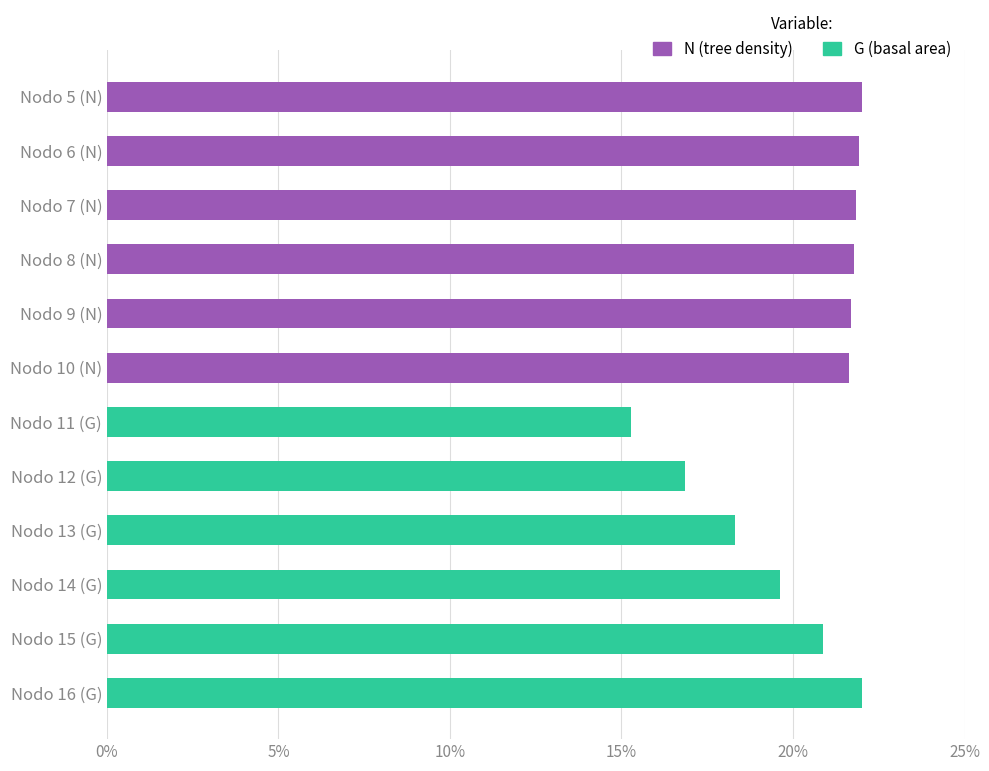

Does the chart contain stacked bars?

No